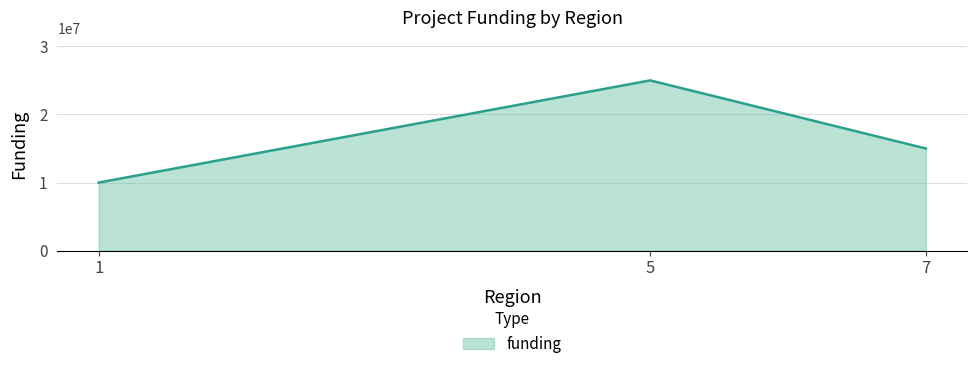

List the labels in order of value, smallest first.

1, 7, 5